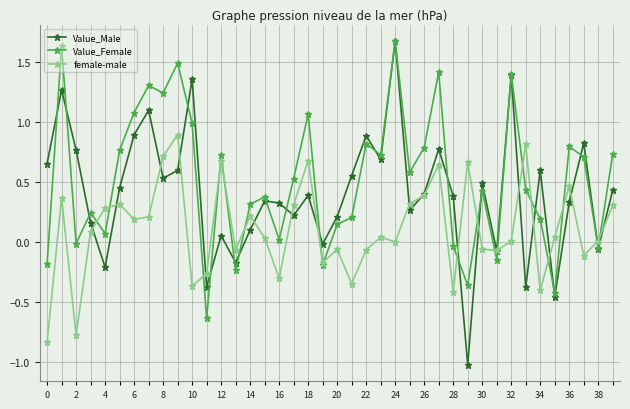

List the series in order of their overall mean, highest first.

Value_Female, Value_Male, female-male